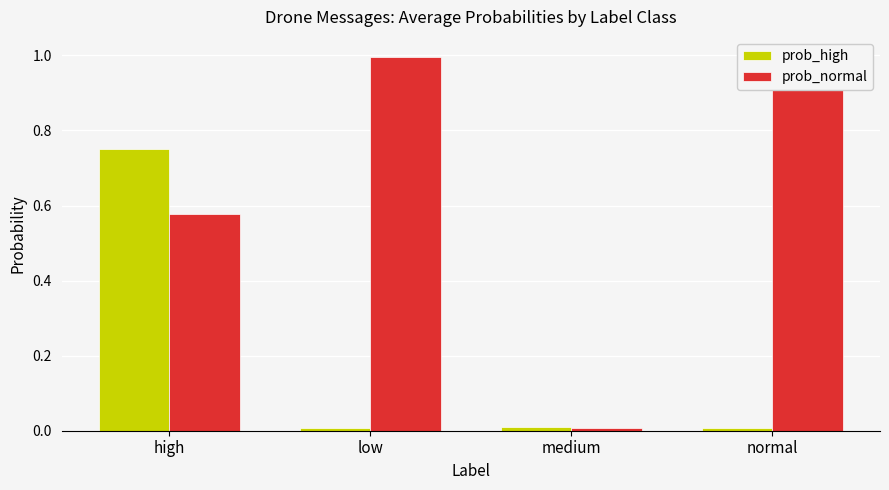

What is the average value of the prob_high series?

0.2